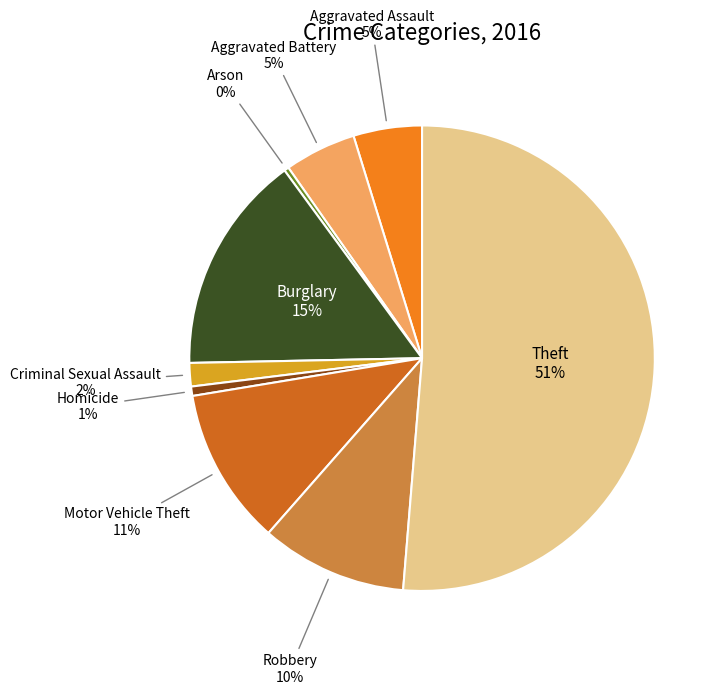

To the nearest percent, what portion does Burglary represent?

15%